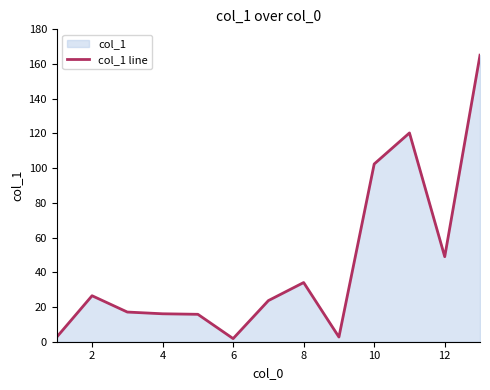

Reading right to left, what are all the values shown in this chart?

165.1	49.0	120.3	102.4	2.7	34.1	23.7	1.8	15.8	16.1	17.1	26.5	2.7